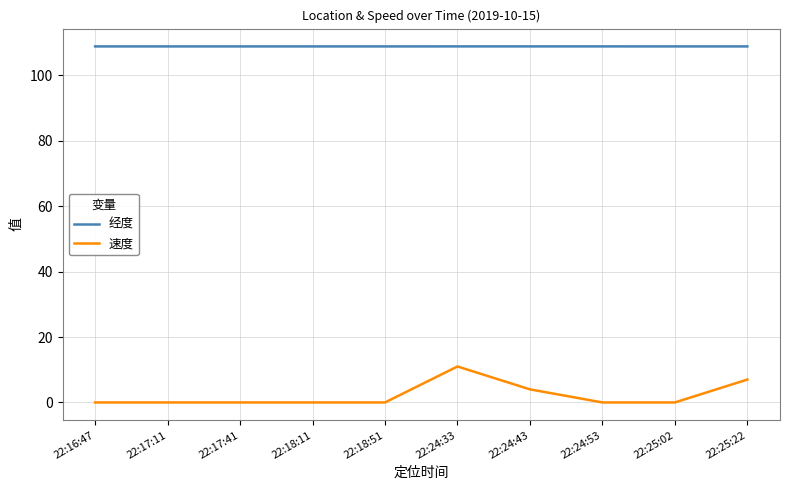

True or false: 经度 and 速度 intersect in this chart.

False